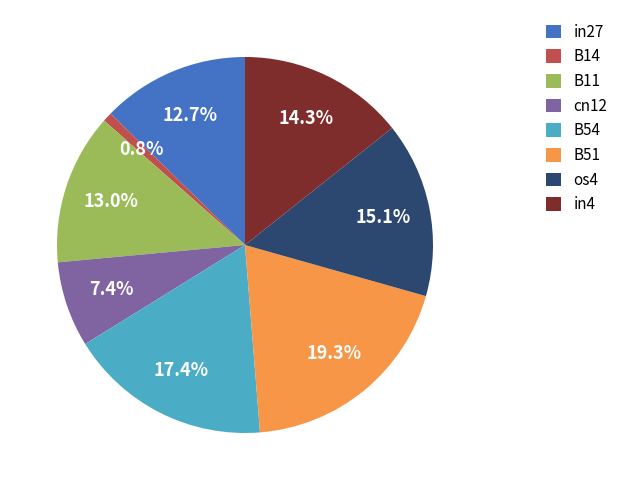

Does B51 represent more than half of the total?

No